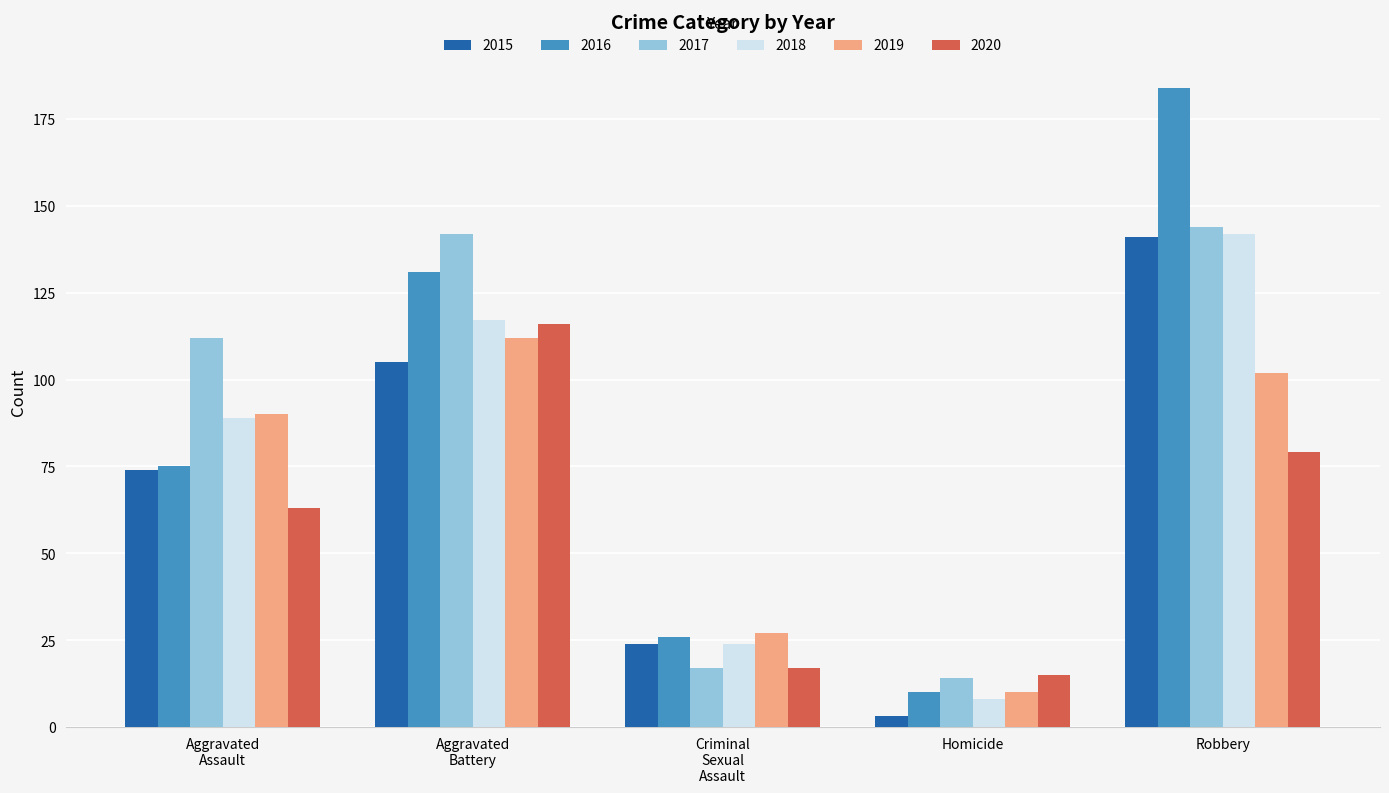

The 2019 series shows 102 at Robbery. True or false?

True